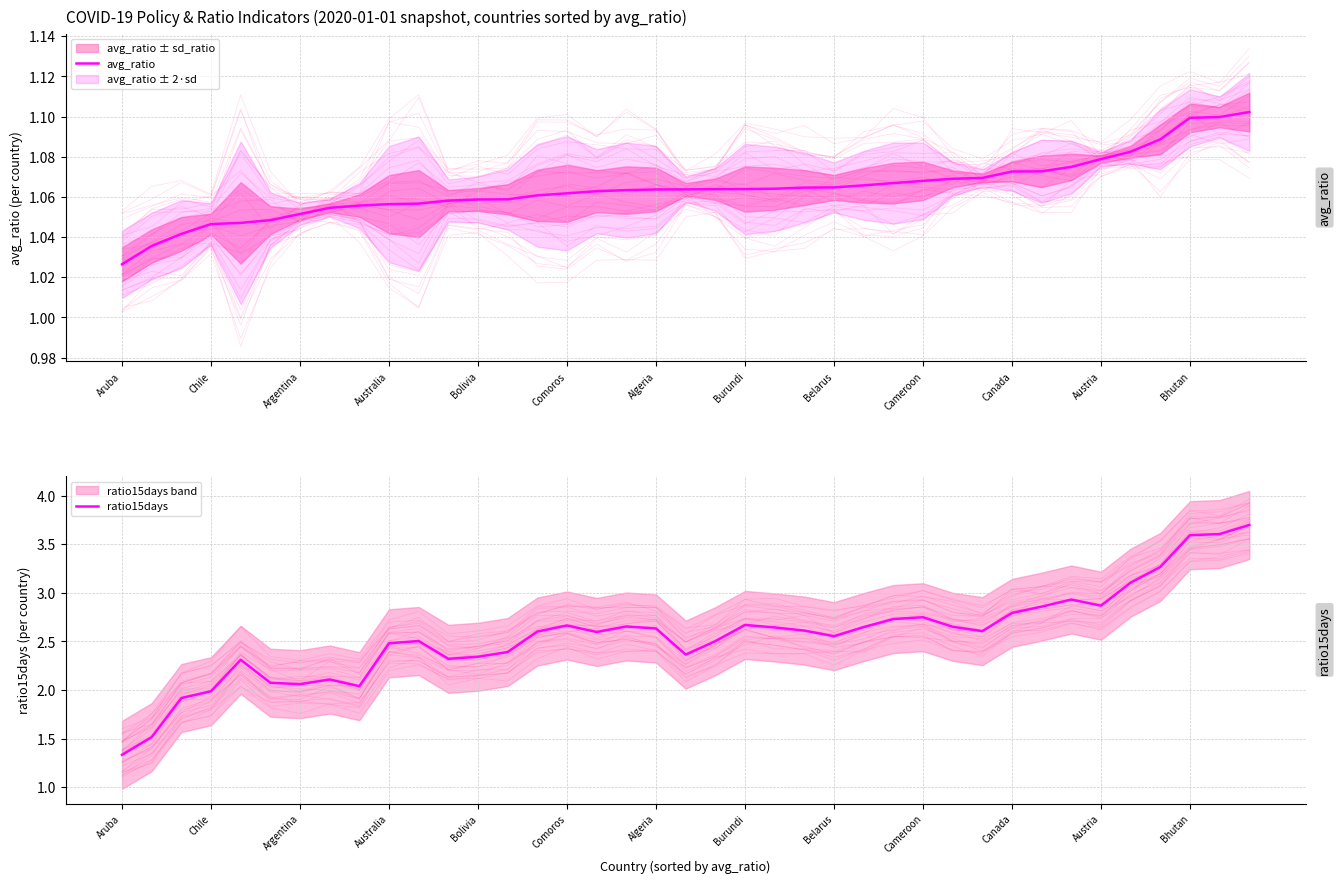

Rank the series at 16 from lowest to highest value.

avg_ratio, ratio15days